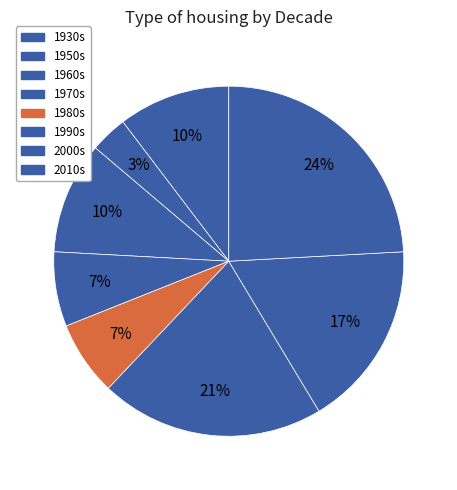

To the nearest percent, what percentage of the pie is 2010s?

24%